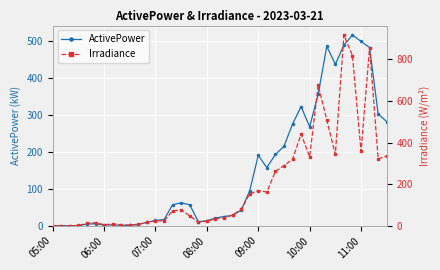

At how many categories does at least one series exceed 876?

1